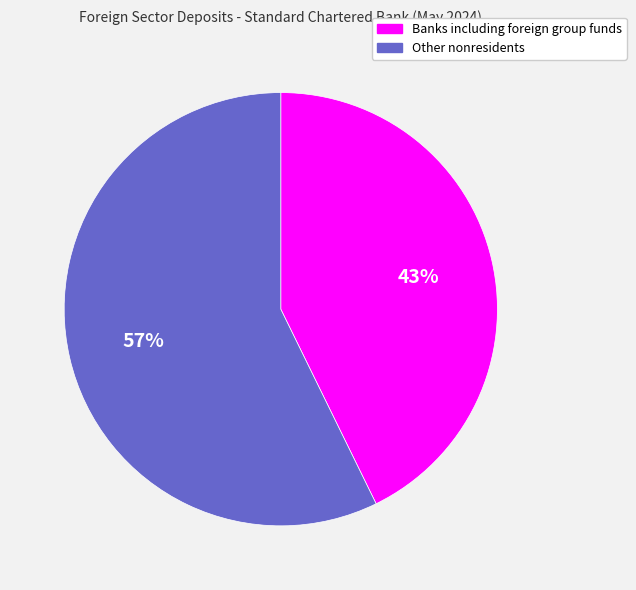

Approximately how many times larger is the value at Other nonresidents compared to Banks including foreign group funds?

1.3